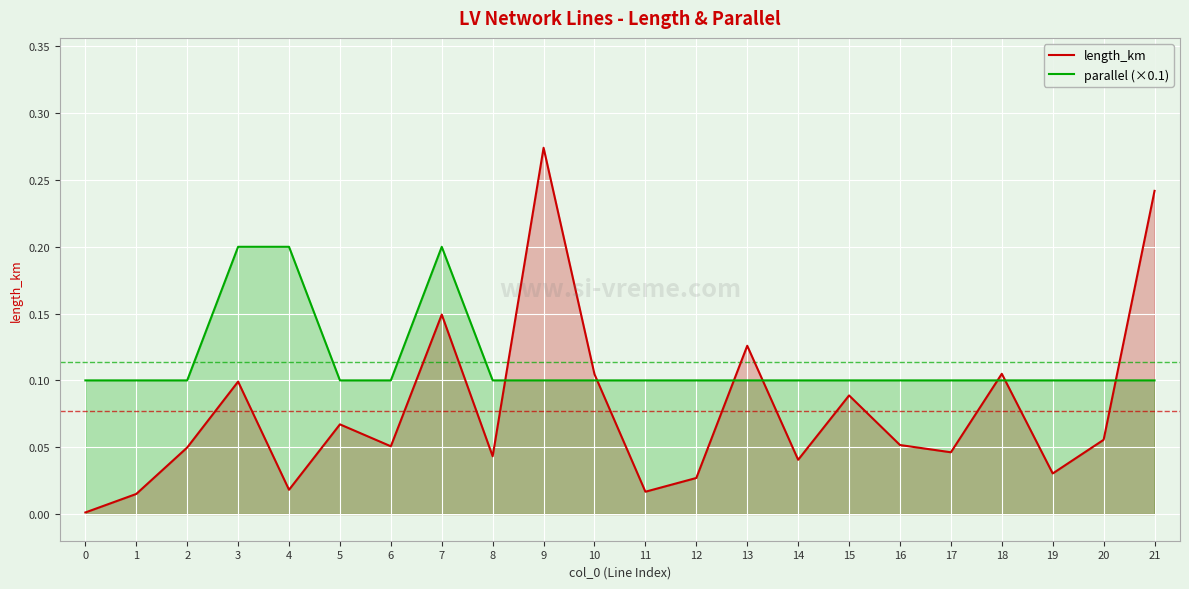

What is the total value across all series at 1?

0.1